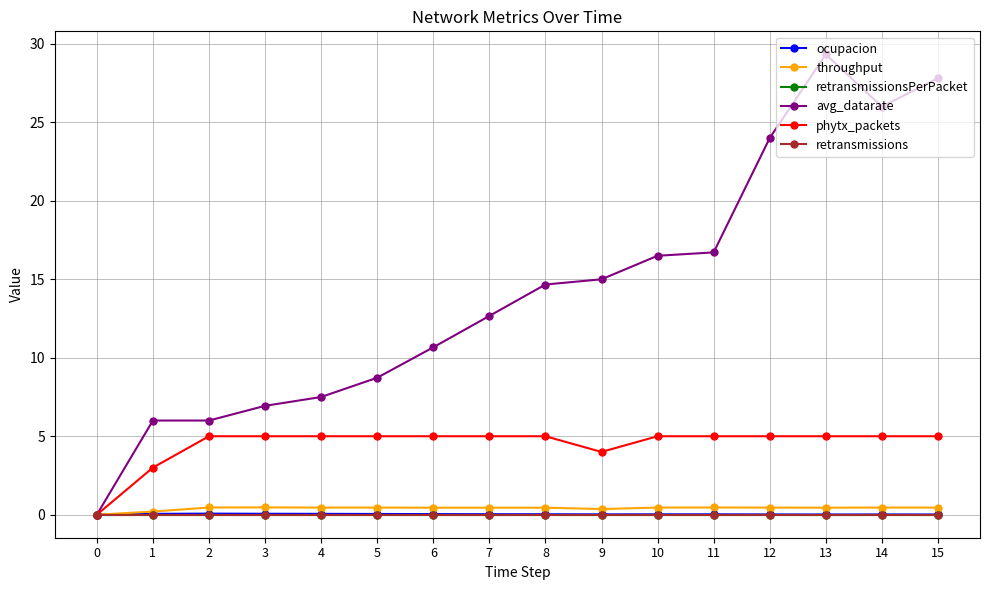

Is this an area chart (filled region under the line)?

No